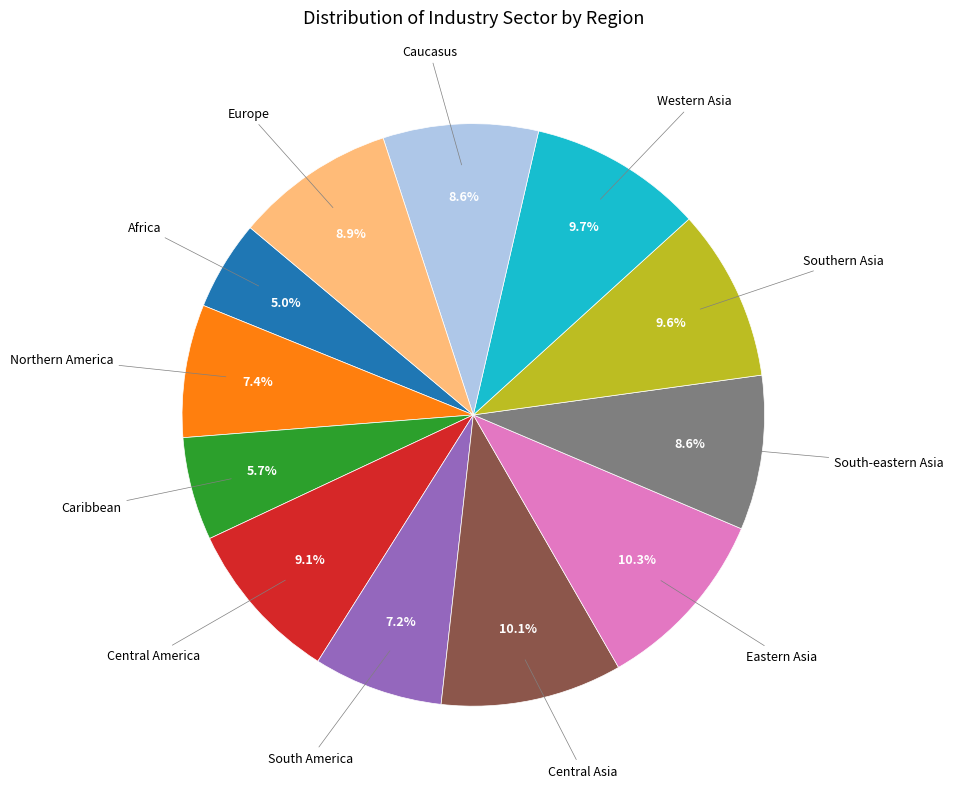

Does any single category account for the majority?

No